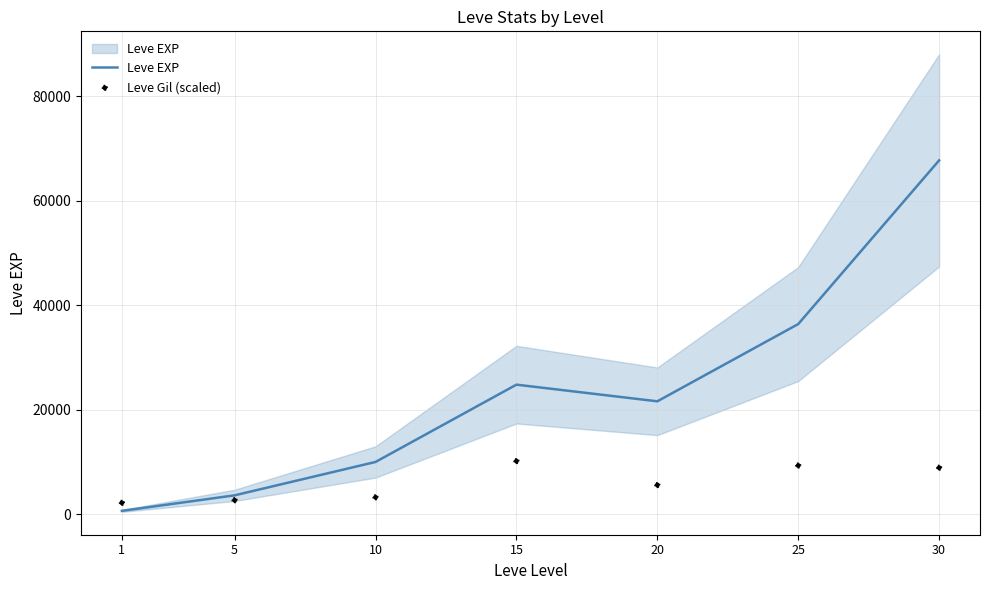

Which series reaches the minimum Y coordinate?

Leve EXP